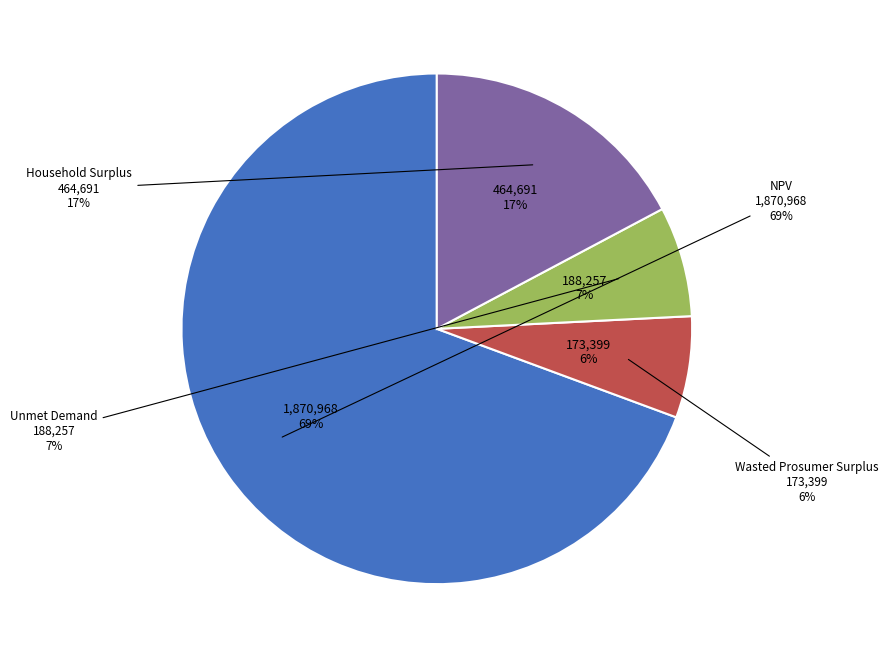

Which category has the biggest portion of the pie?

NPV